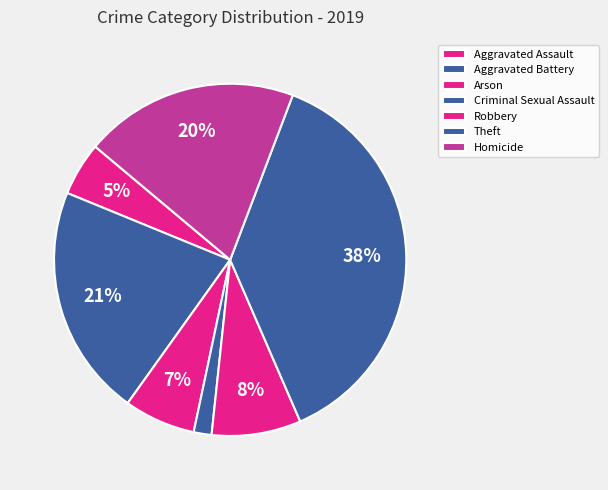

To the nearest percent, what is the average slice percentage?

14%